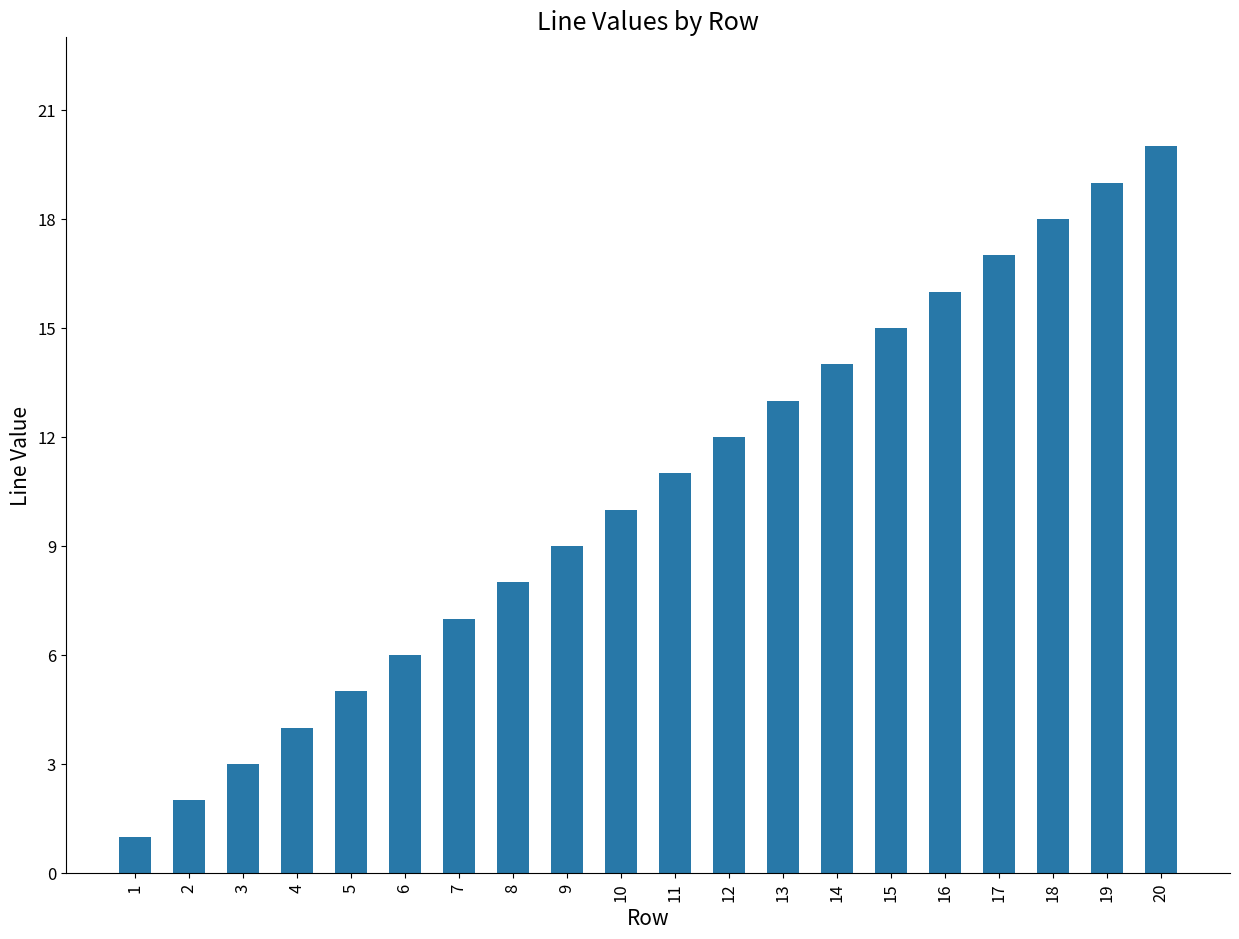

What is the change in value from 10 to 19?

+9